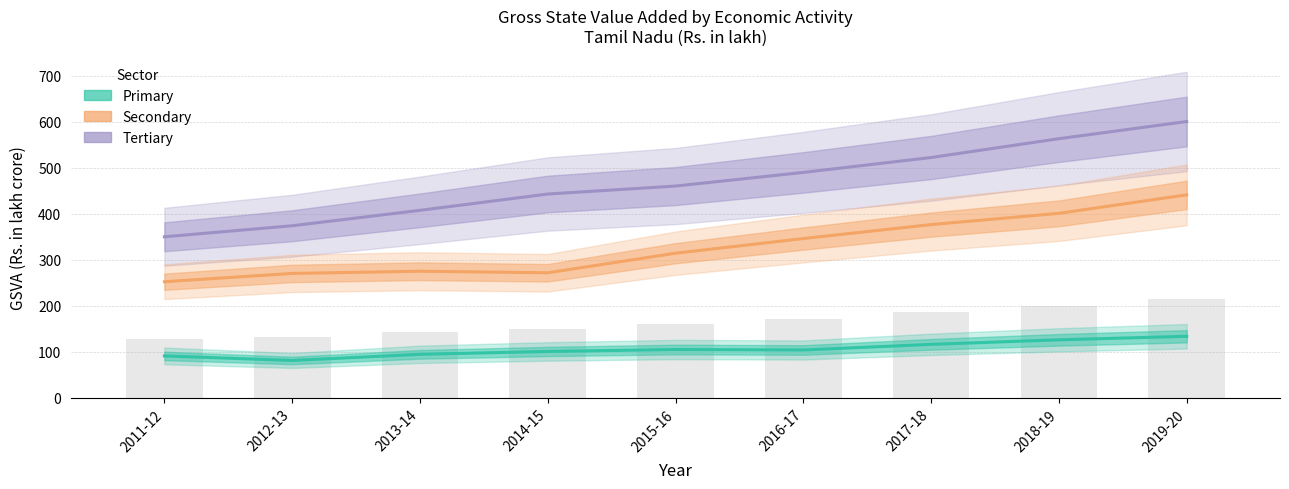

Reading left to right, transcribe all the data shown in this chart.

Tertiary: 349.8	373.8	407.3	442.7	460.0	489.7	522.1	562.9	600.2
Secondary: 252.2	270.2	275.0	271.6	314.1	346.0	376.3	400.7	440.9
Primary: 91.0	81.1	94.5	100.7	104.9	103.9	116.1	126.0	133.6